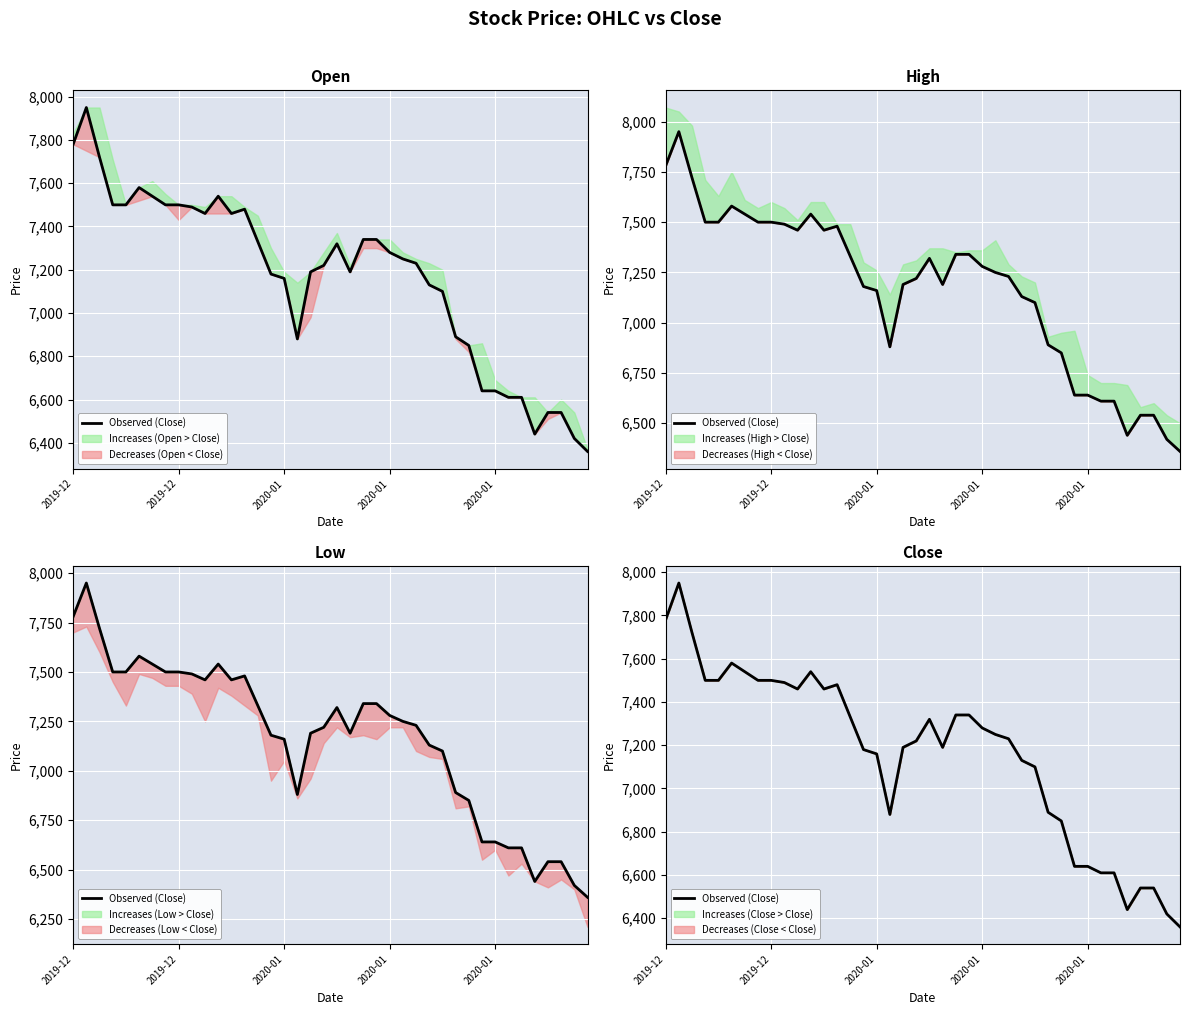

What value does the data have at 21, to the nearest 100?

7200